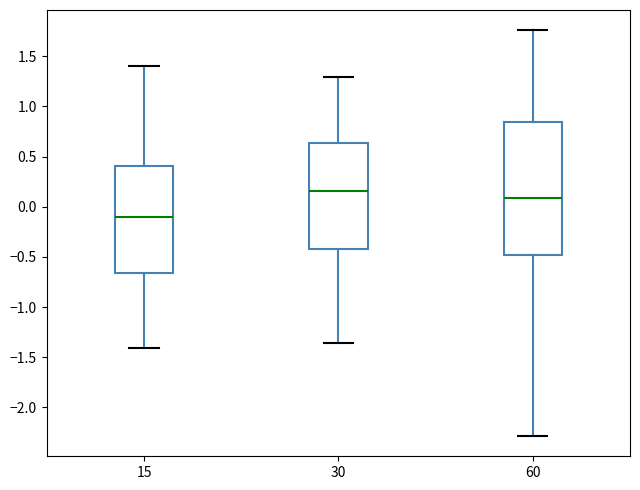

Reading left to right, read every box against the y-axis: the position of its median line, the range the box covers, and the ends of its whiskers. The values are not printed on the chart, so give them approximately, as read against the axis.

15: median -0.10, box -0.65 to 0.40, whiskers -1.40 to 1.40
30: median 0.15, box -0.45 to 0.65, whiskers -1.35 to 1.30
60: median 0.10, box -0.50 to 0.85, whiskers -2.30 to 1.75